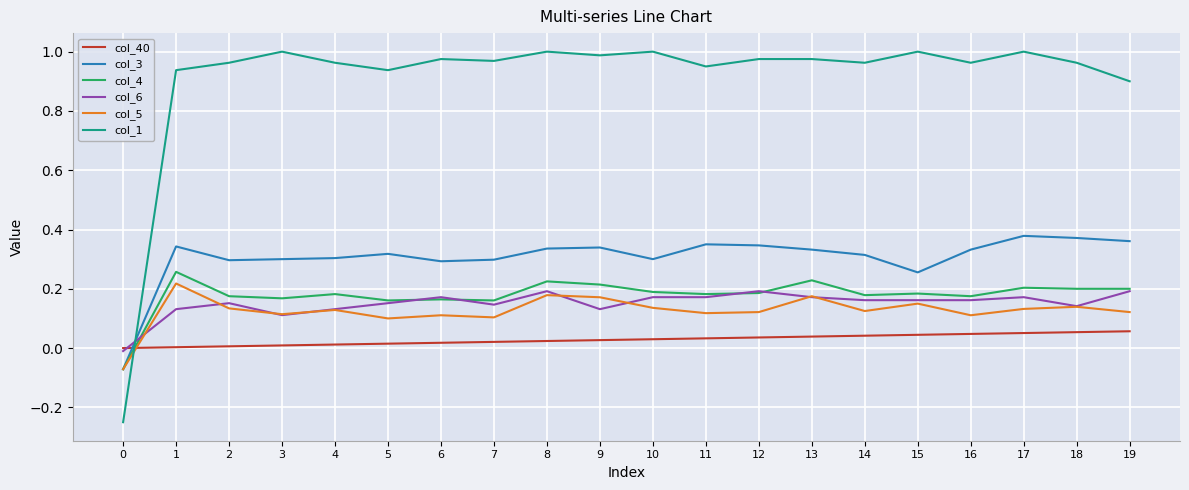

Which series has the largest total across all categories?

col_1